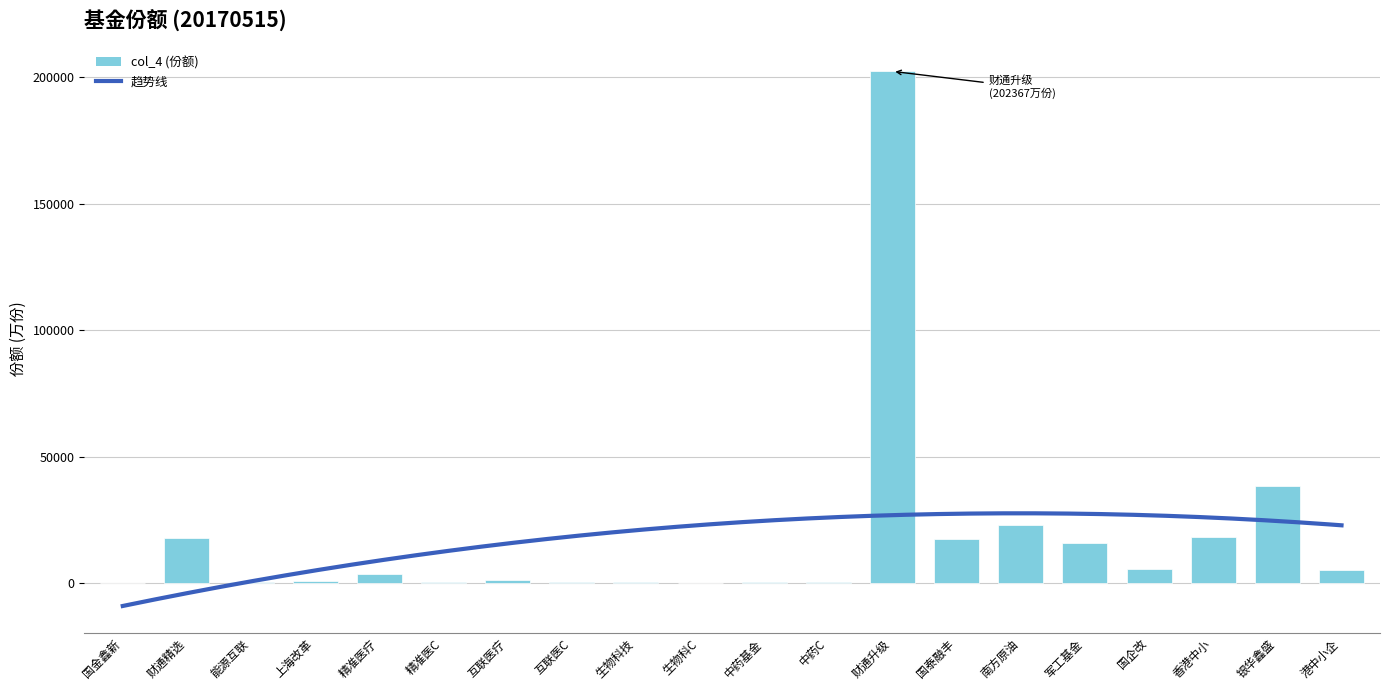

At which label does the data first exceed 3624?

财通精选